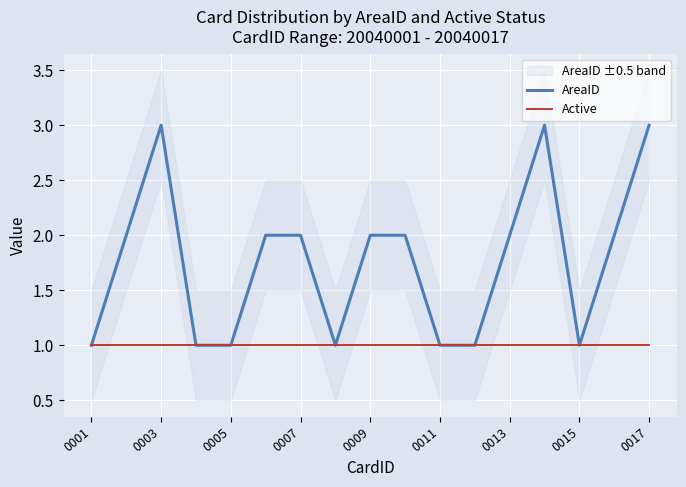

Is it true that AreaID equals 1 at 0003?

False